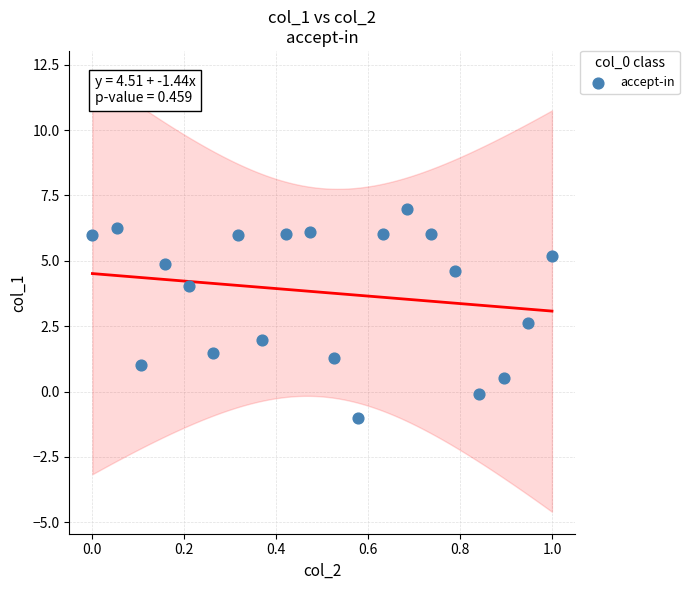

What is the range of Y values (max minus min)?

8.0